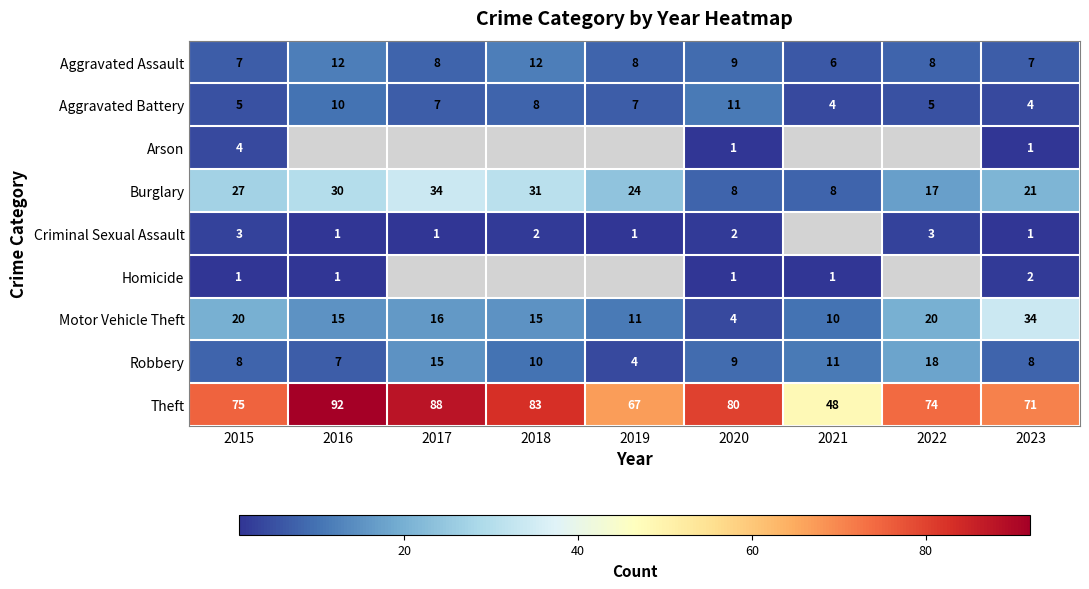

What is the difference between the highest and lowest values at 2023?

70